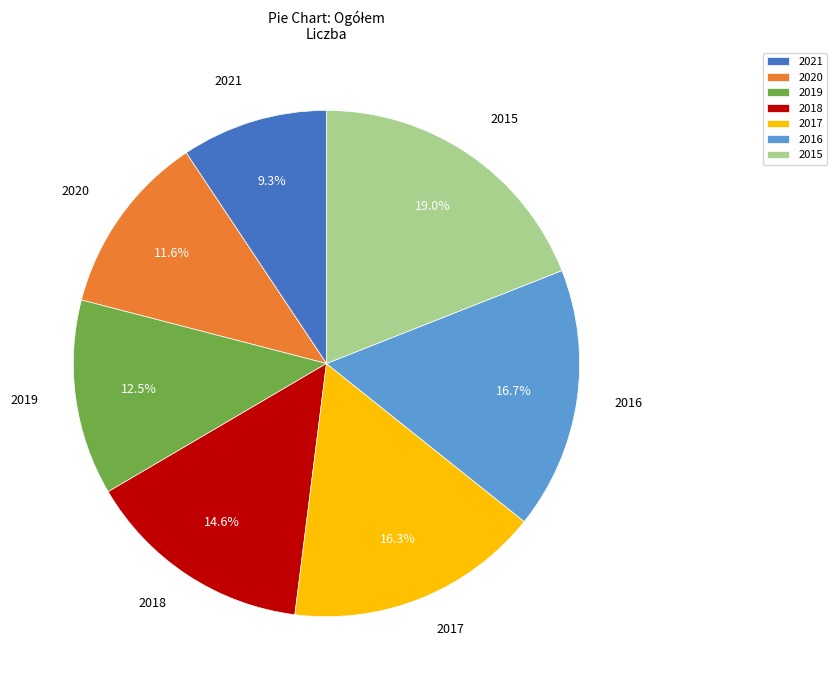

How many segments does this pie chart have?

7